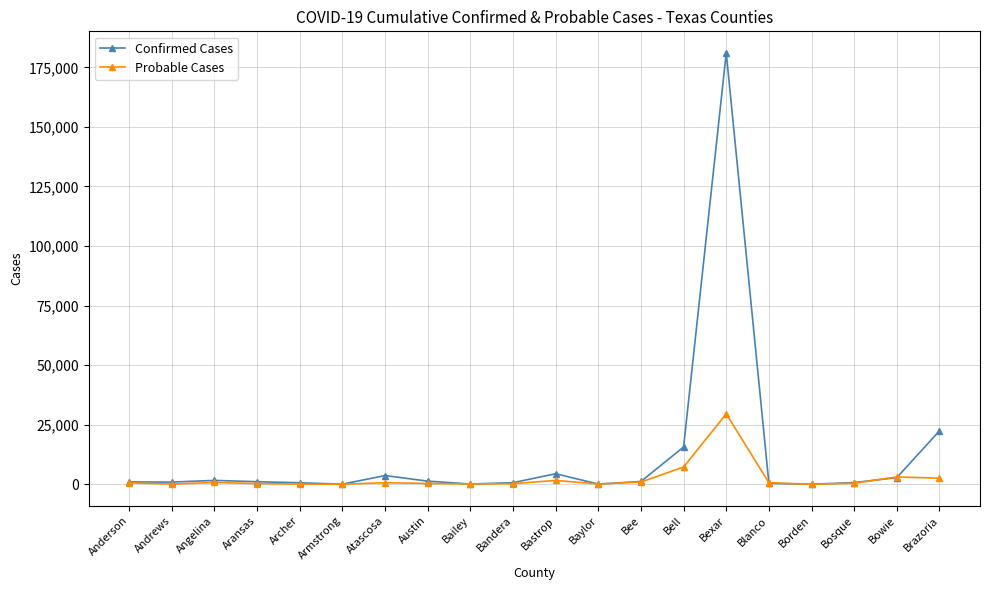

What is the lowest value of the Probable Cases series?

8